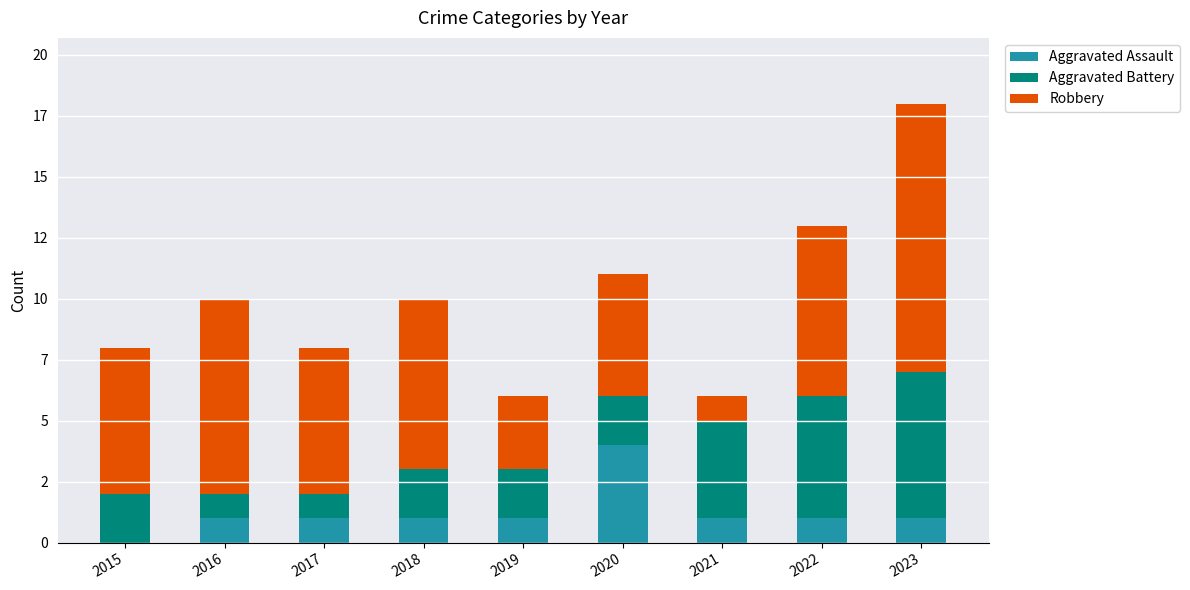

What is the sum of all Robbery values?

54